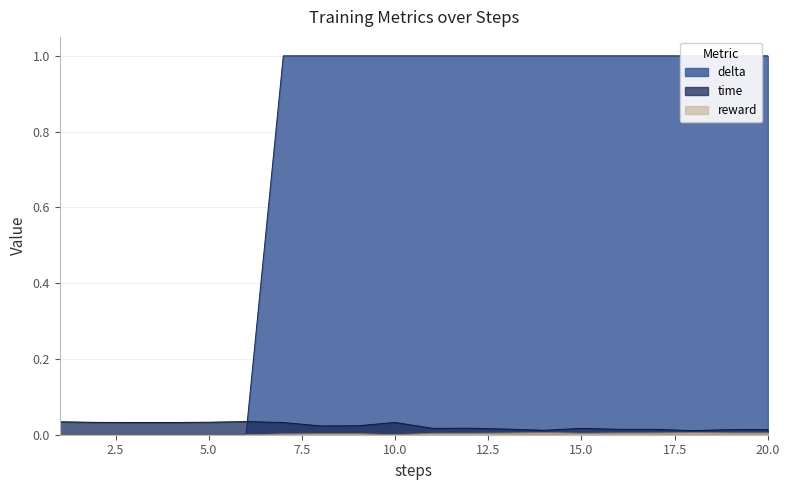

True or false: time and reward intersect in this chart.

False